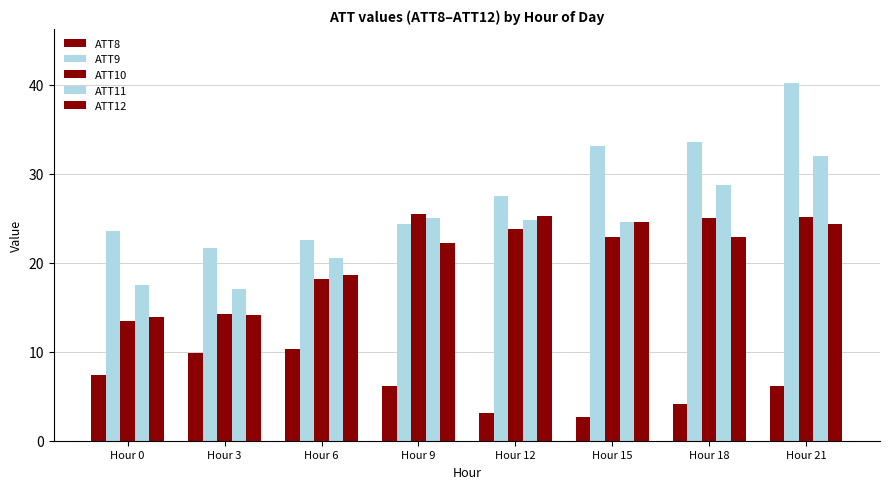

Where is ATT8 nearest to the value 6?

Hour 9